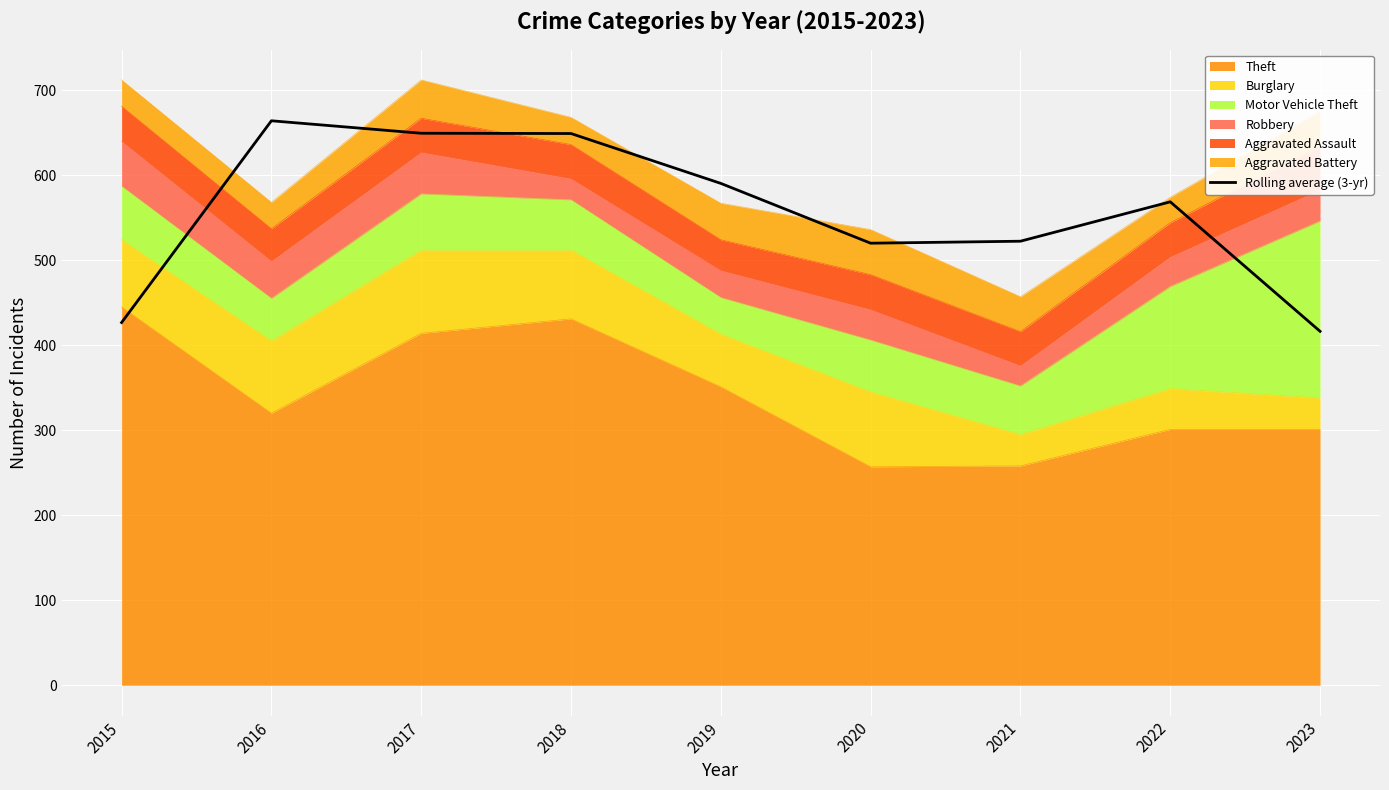

How many points are higher than both their immediate neighbors (excluding endpoints)?

2